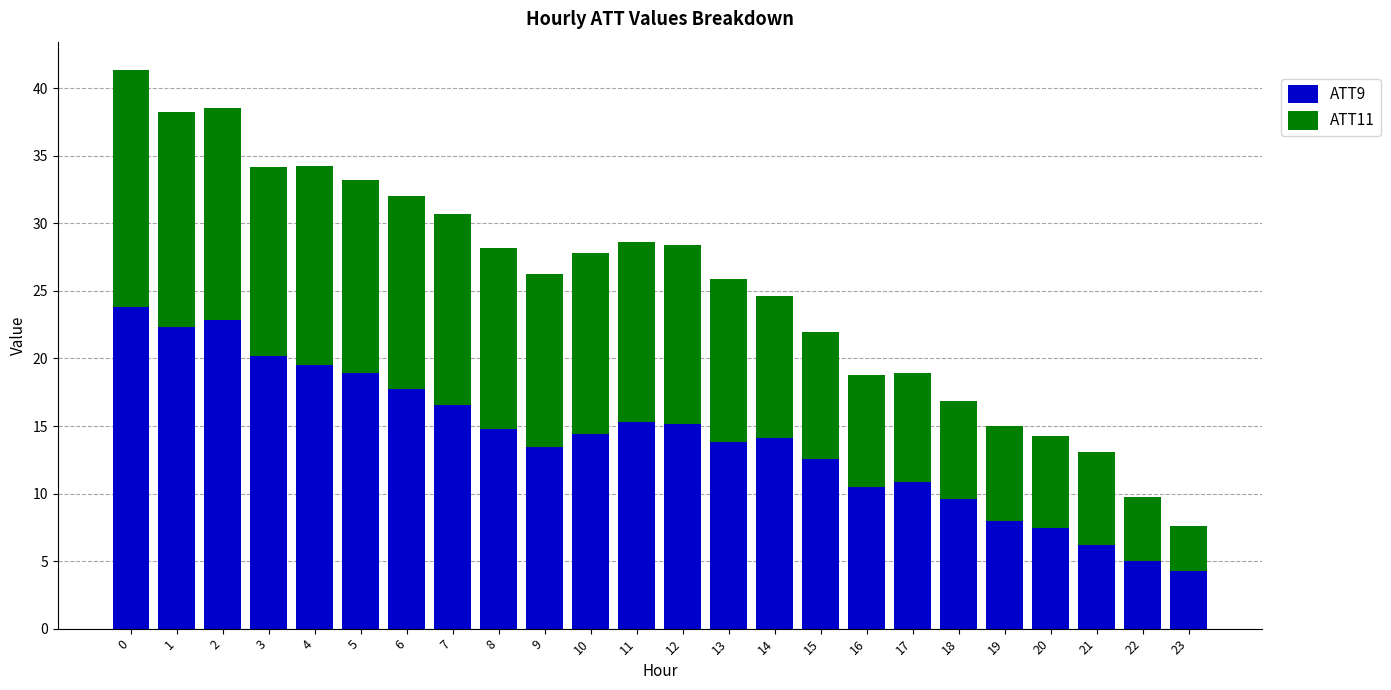

What is the difference between the maximum and second lowest values in the ATT9 series?

18.8